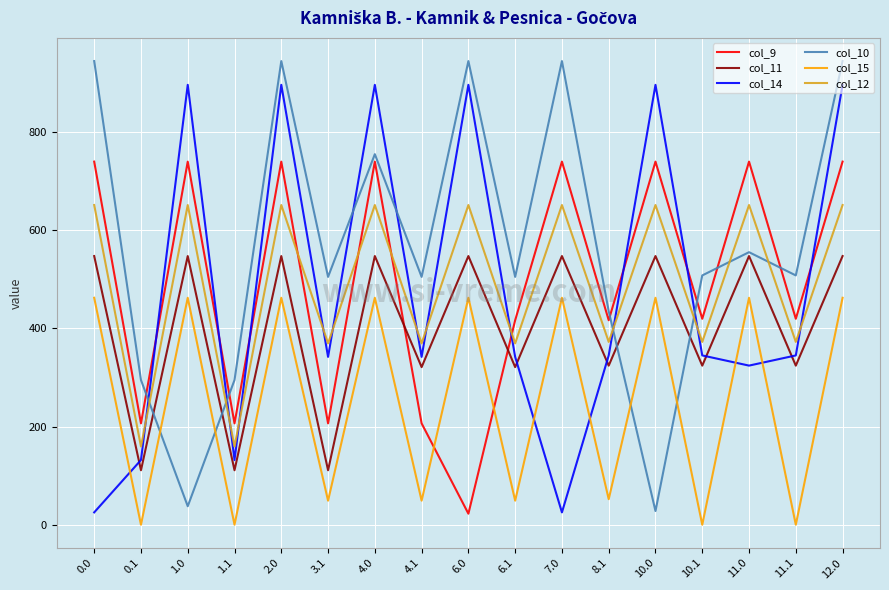

Between which two adjacent categories do col_10 and col_11 first intersect?

0.1 and 1.0